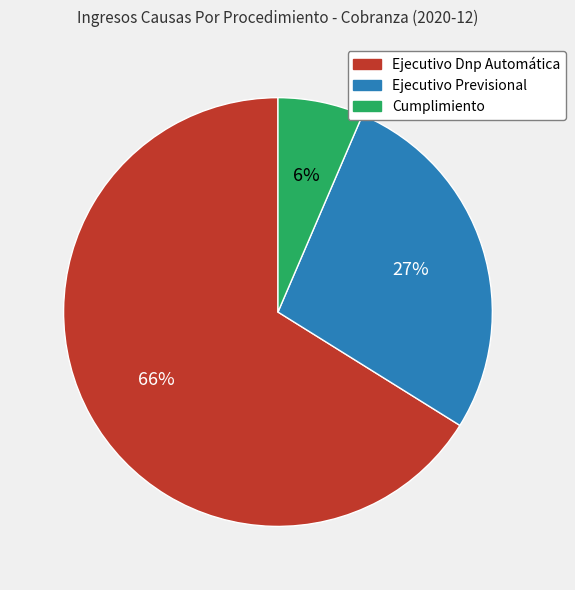

How many slices are in this pie chart?

3